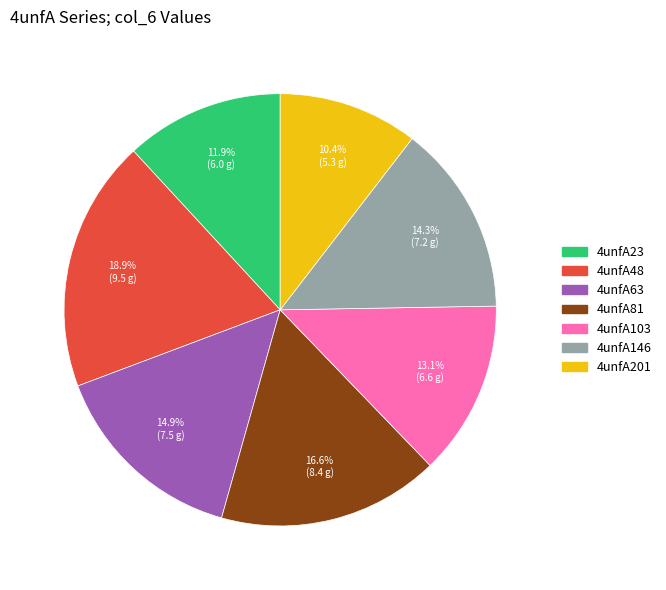

Is there a majority slice in this chart?

No